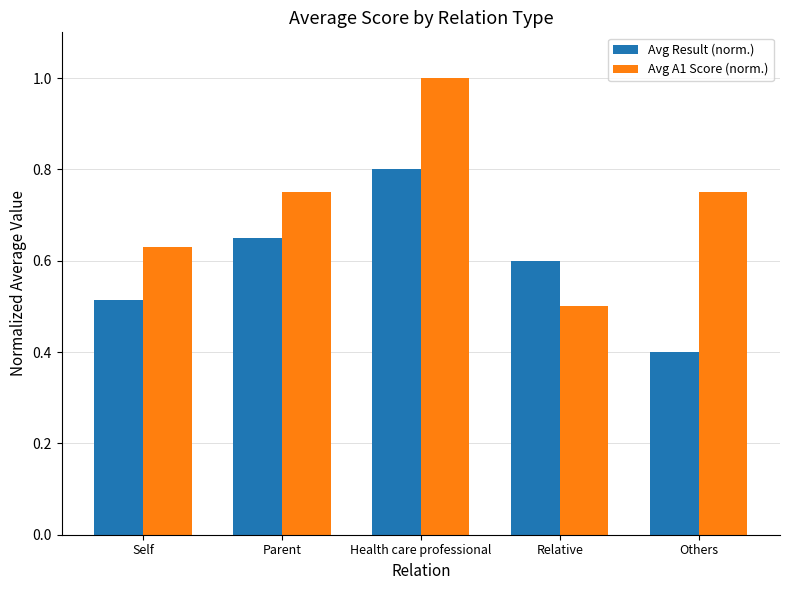

What is the sum of all Avg Result (norm.) values?

3.0